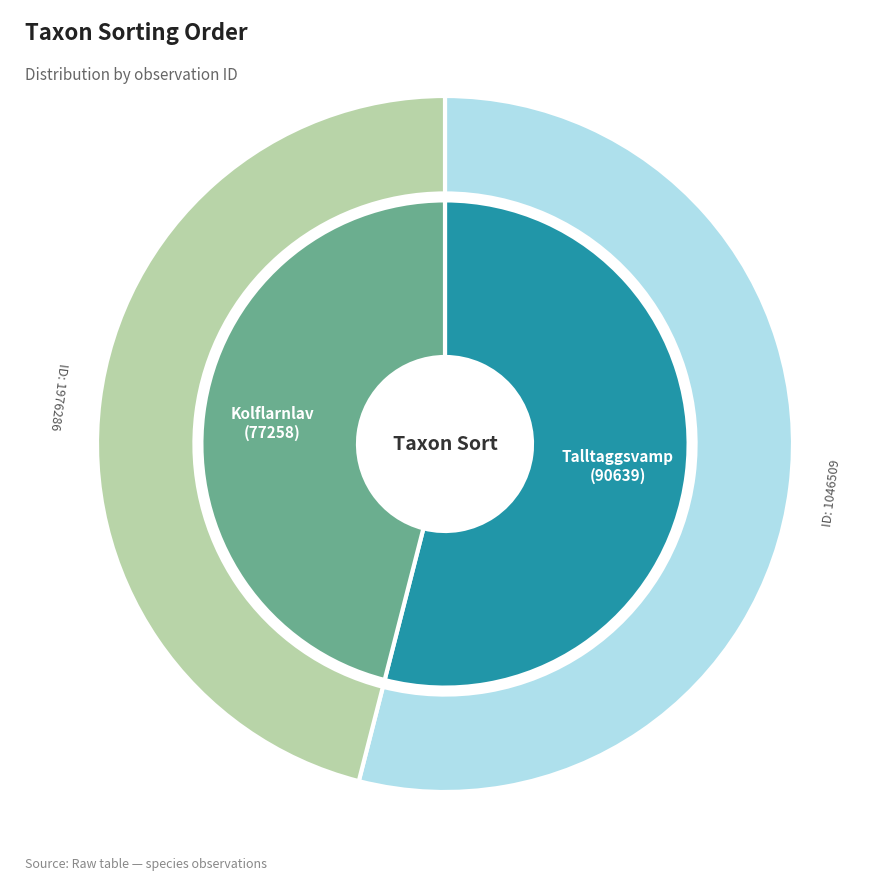

Which slice represents more than half of the pie?

1046509